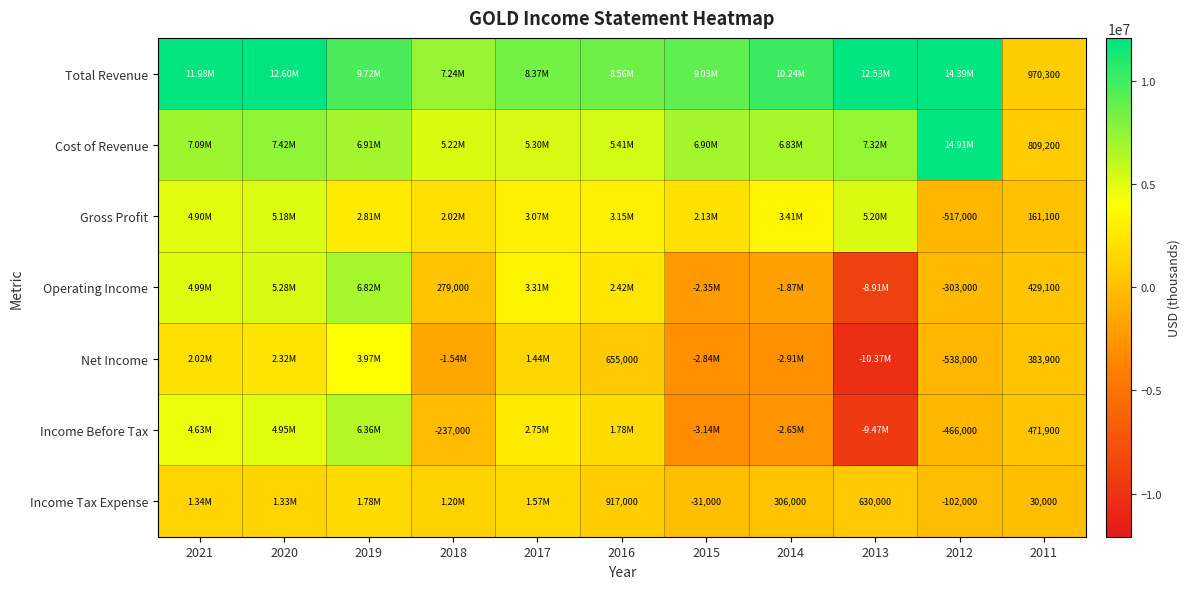

Which series has the largest total across all categories?

Total Revenue